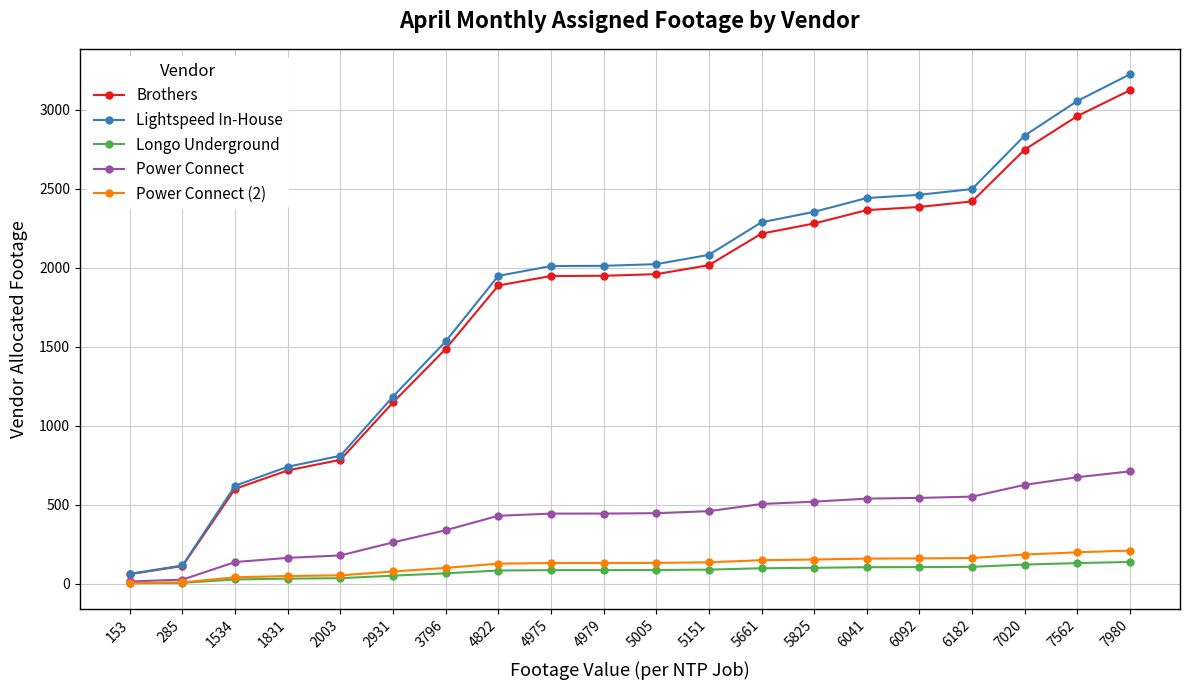

Which series has the largest total across all categories?

Lightspeed In-House